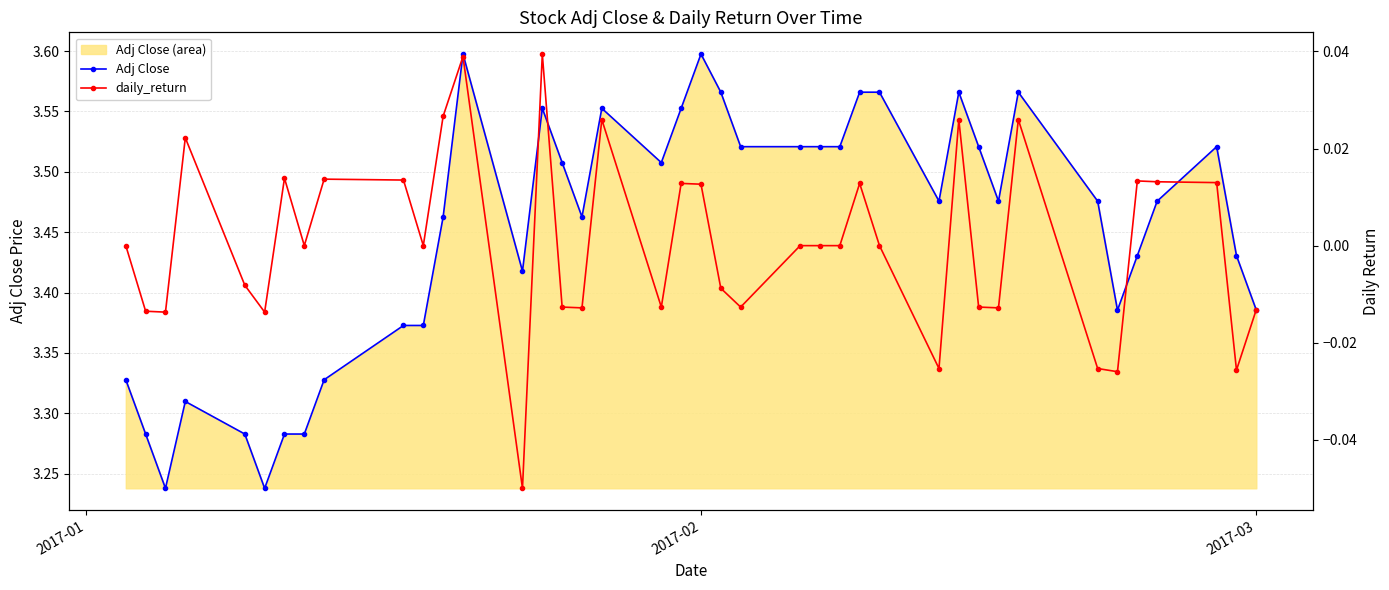

True or false: daily_return and Adj Close cross at least once.

False